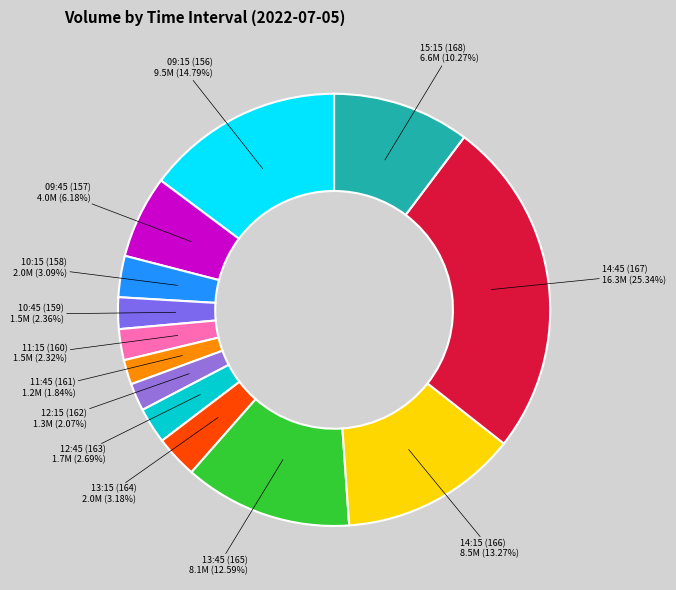

How much of the chart is everything except 15:15 (168)?

89.7%